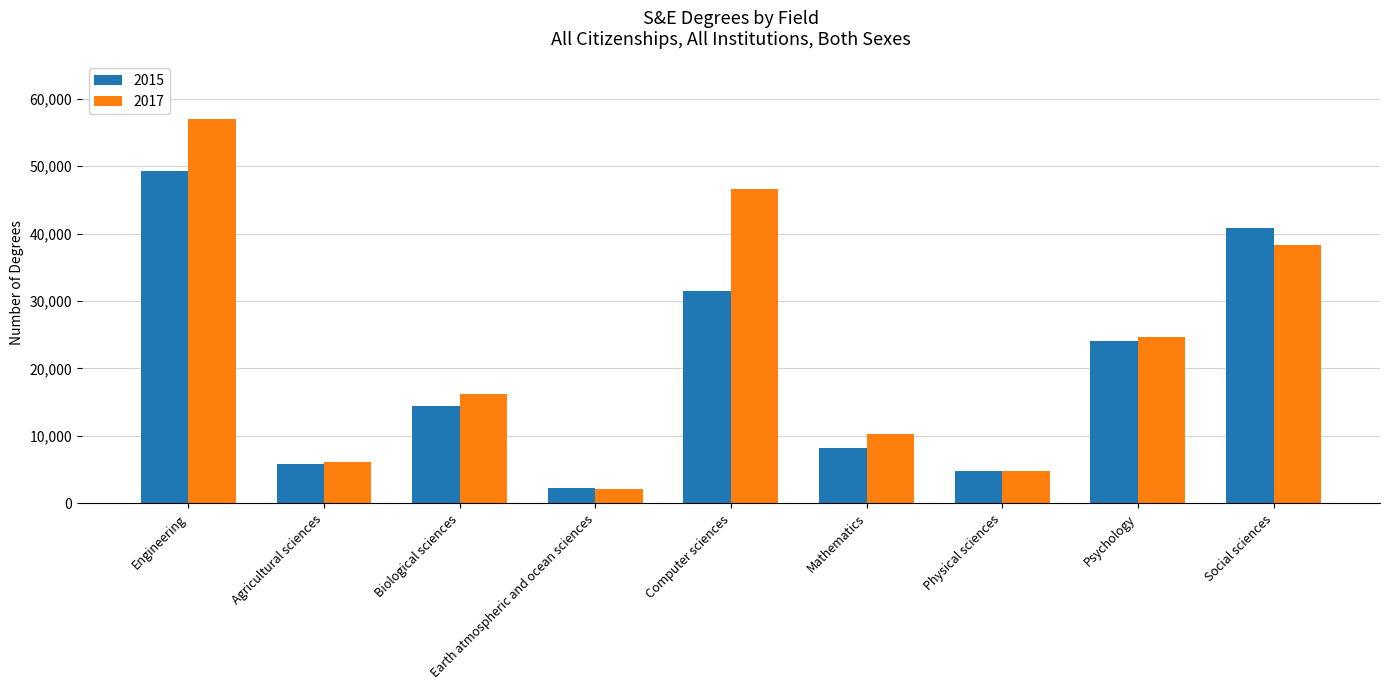

What is the spread (max minus min) of values at Earth atmospheric and ocean sciences?

30